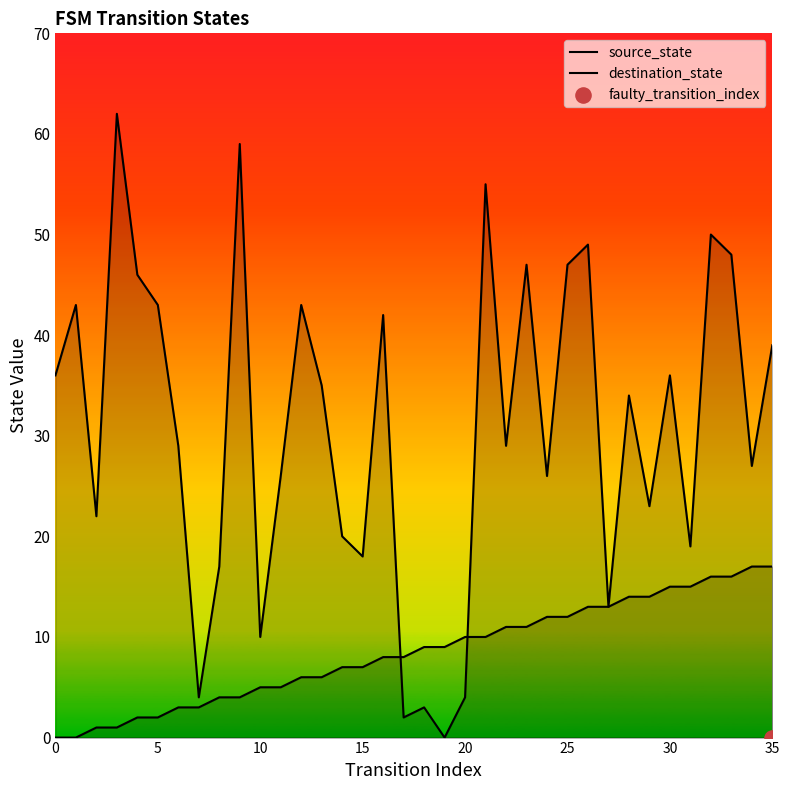

What is the total value across all series at 9?

63